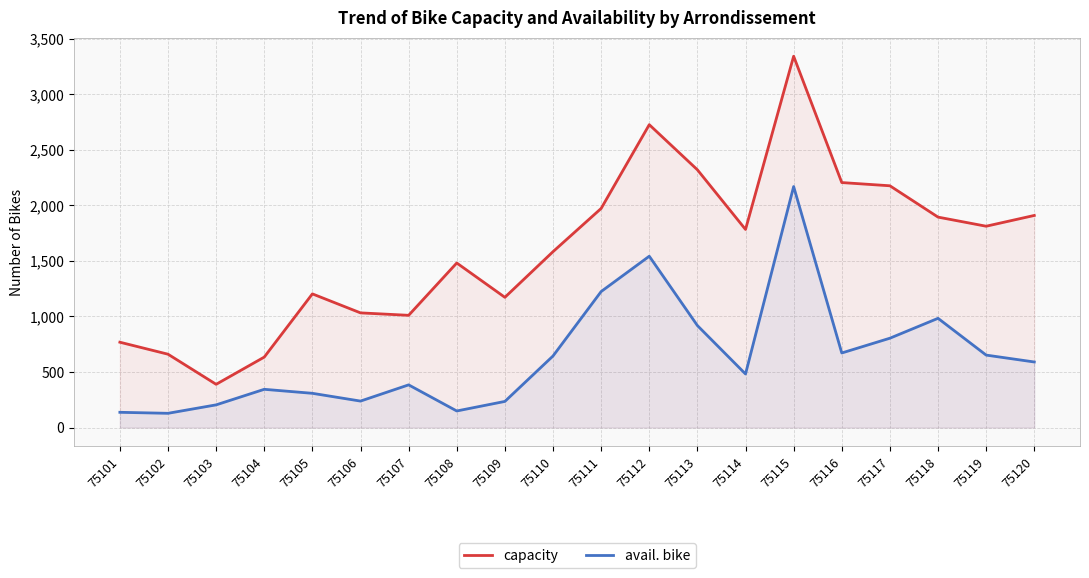

Is the value of capacity at 75109 greater than the value of avail. bike at 75114?

Yes